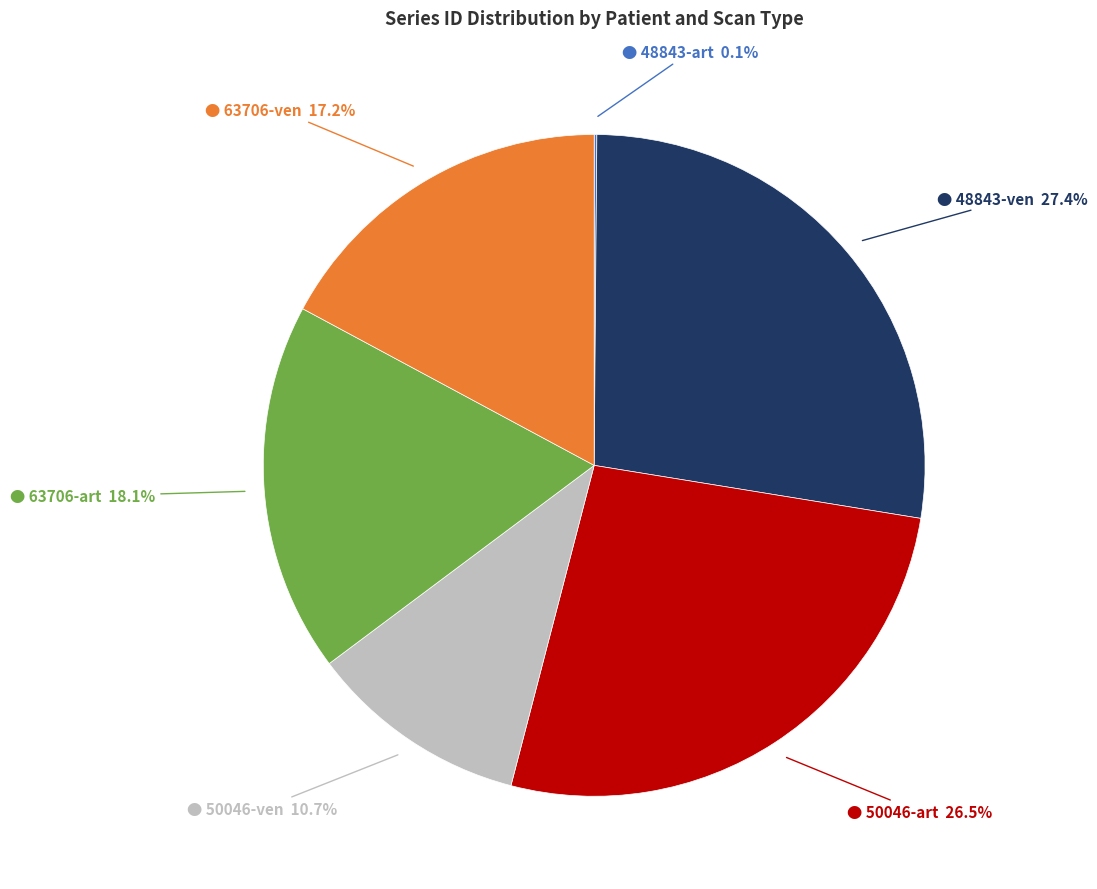

Is there a majority slice in this chart?

No